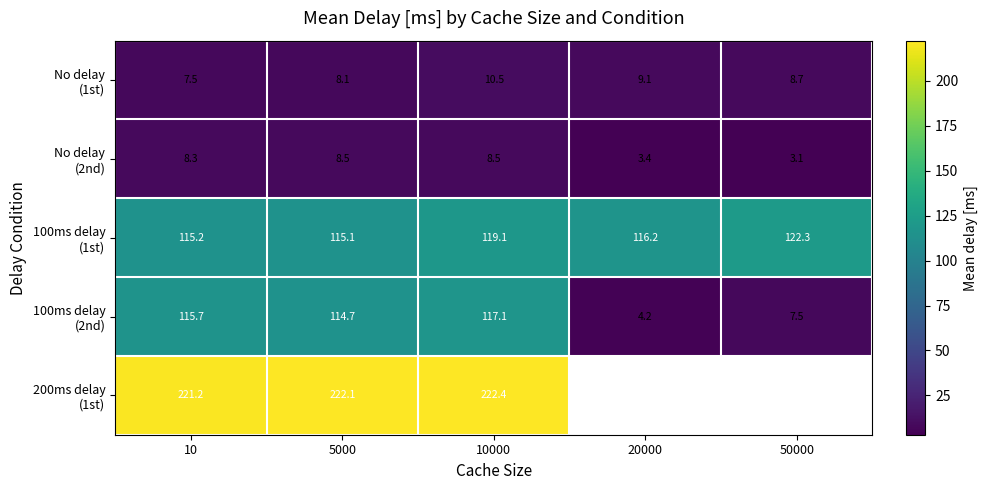

True or false: 200ms delay (1st) has a value of 137.5 at 10000.

False